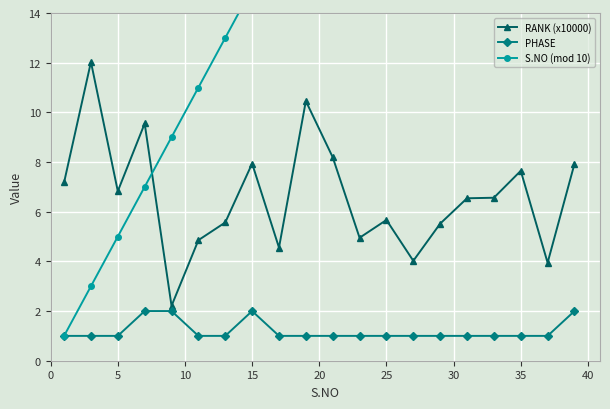

At which category does RANK (x10000) reach its first local valley?

5